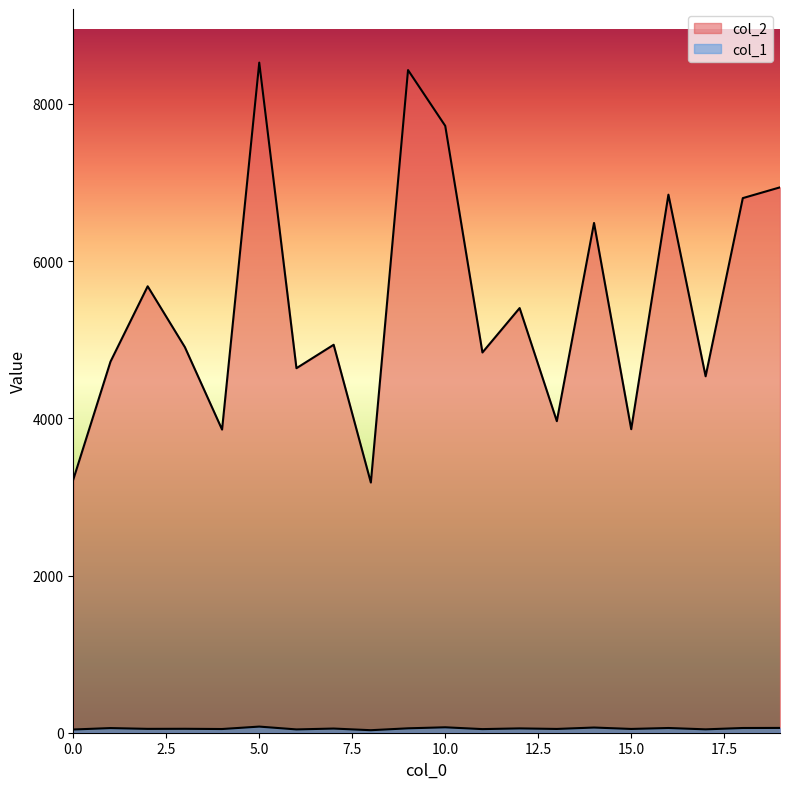

True or false: col_1 and col_2 cross at least once.

False